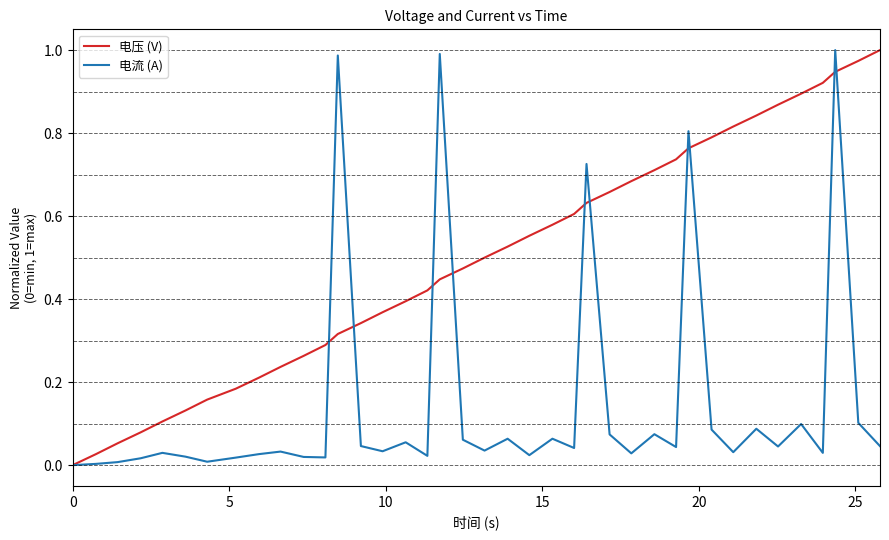

List the series in order of their overall mean, lowest first.

电流 (A), 电压 (V)